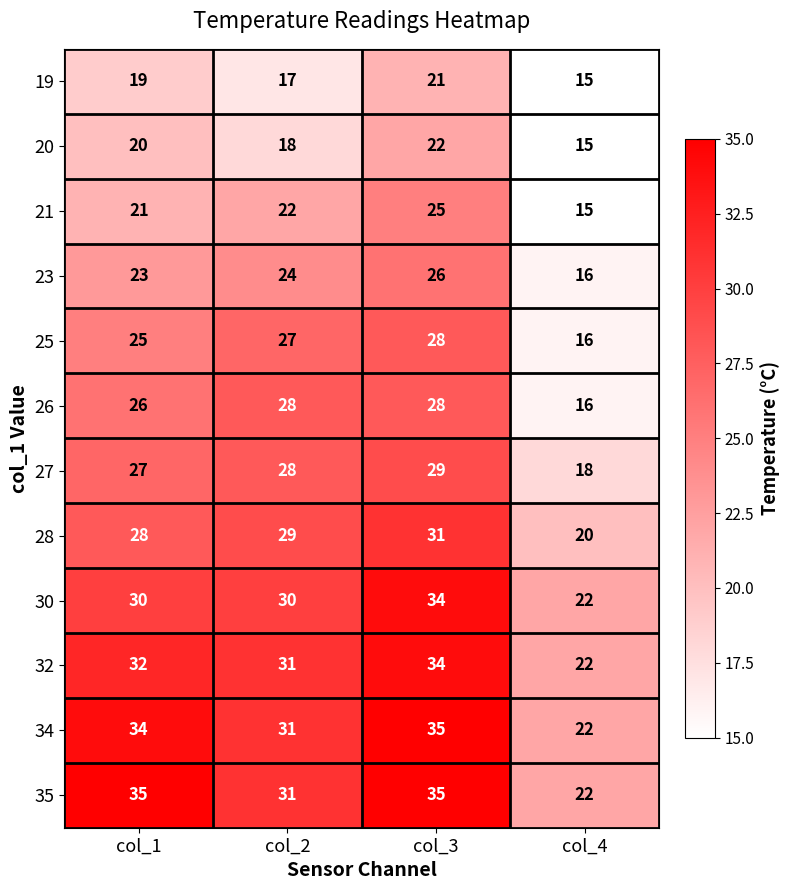

What is the difference between the highest and lowest values at col_2?

14